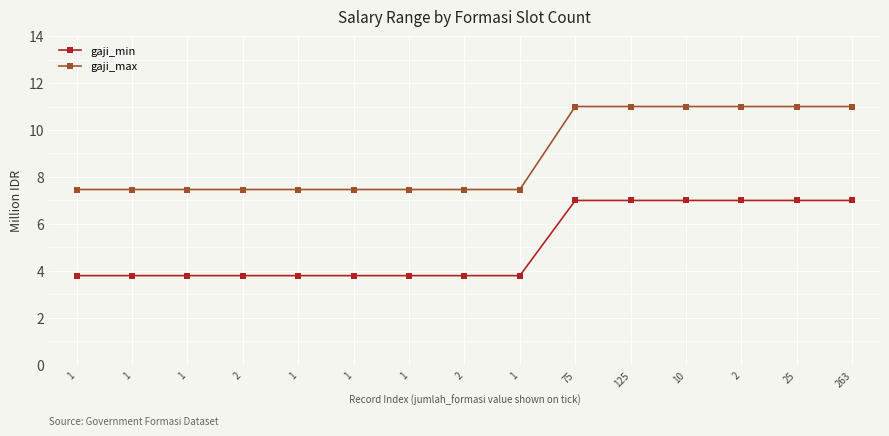

True or false: gaji_min and gaji_max intersect in this chart.

False